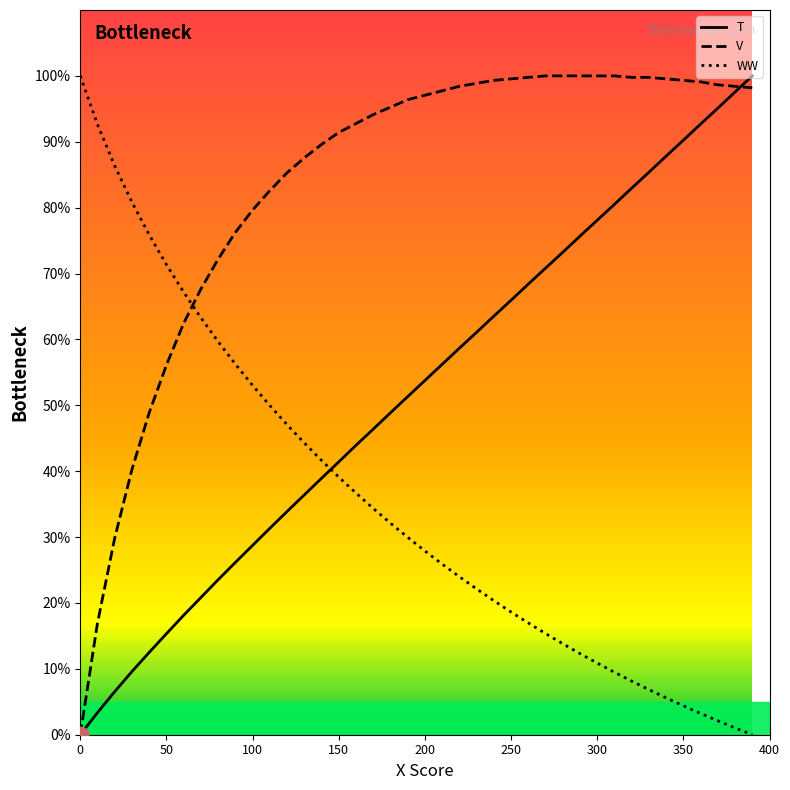

True or false: WW and T intersect in this chart.

True